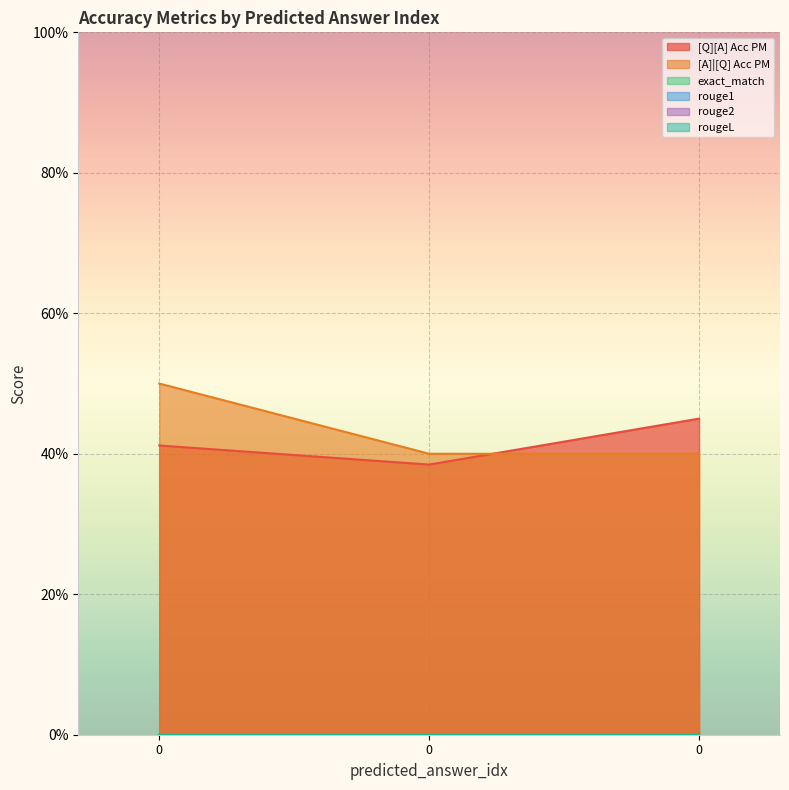

Is the value of [A]|[Q] Acc PM at 0 greater than the value of exact_match at 0?

Yes